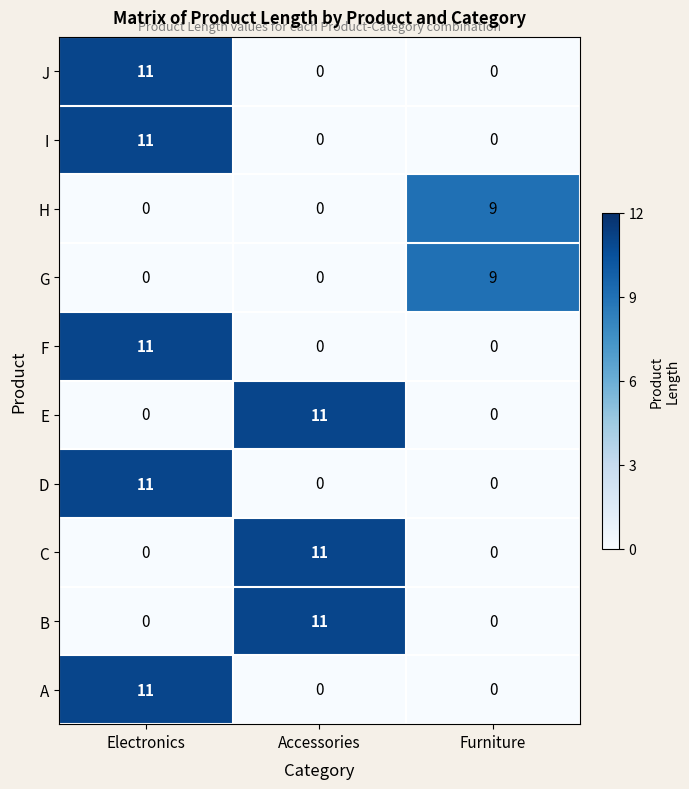

Count the number of data series in this chart.

10